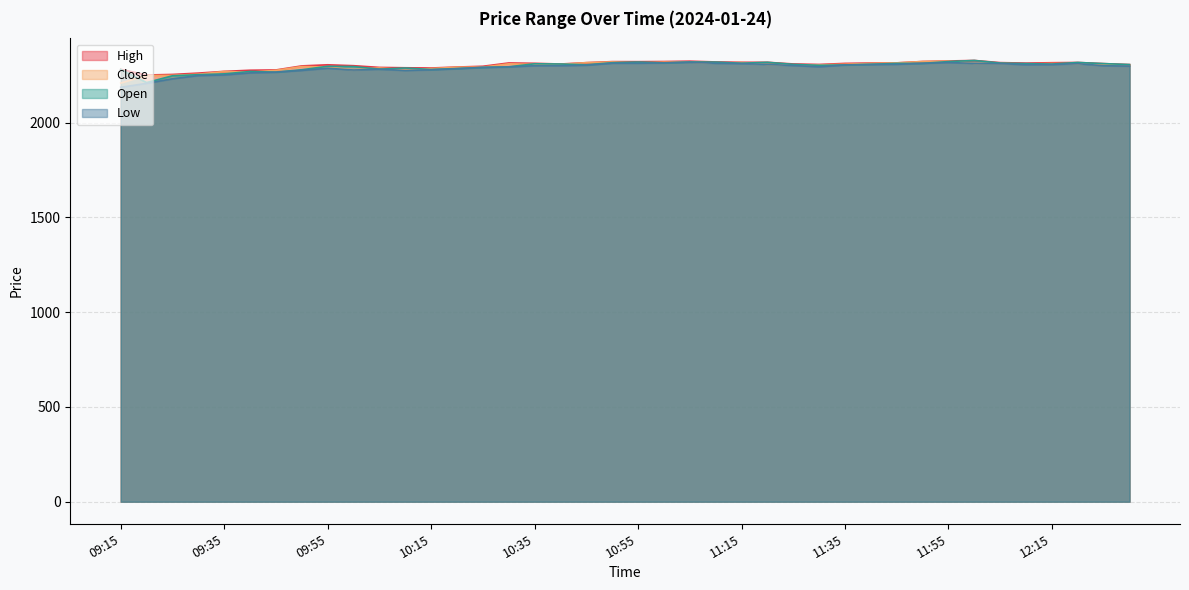

The Close series shows 1003.2 at 11:25. True or false?

False